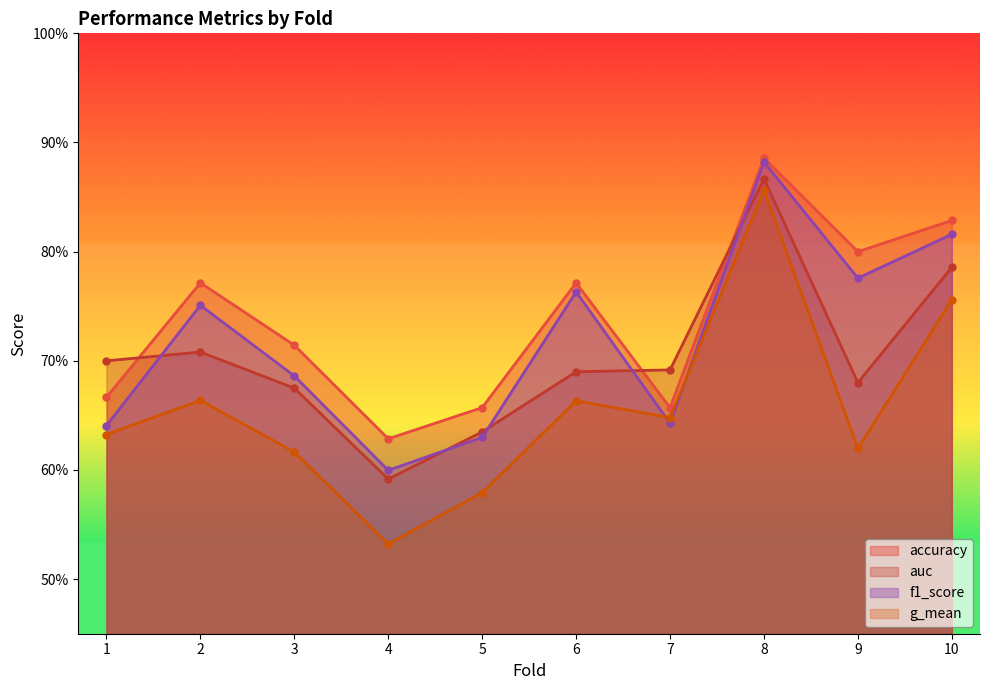

What is the total value across all series at 6?

2.9